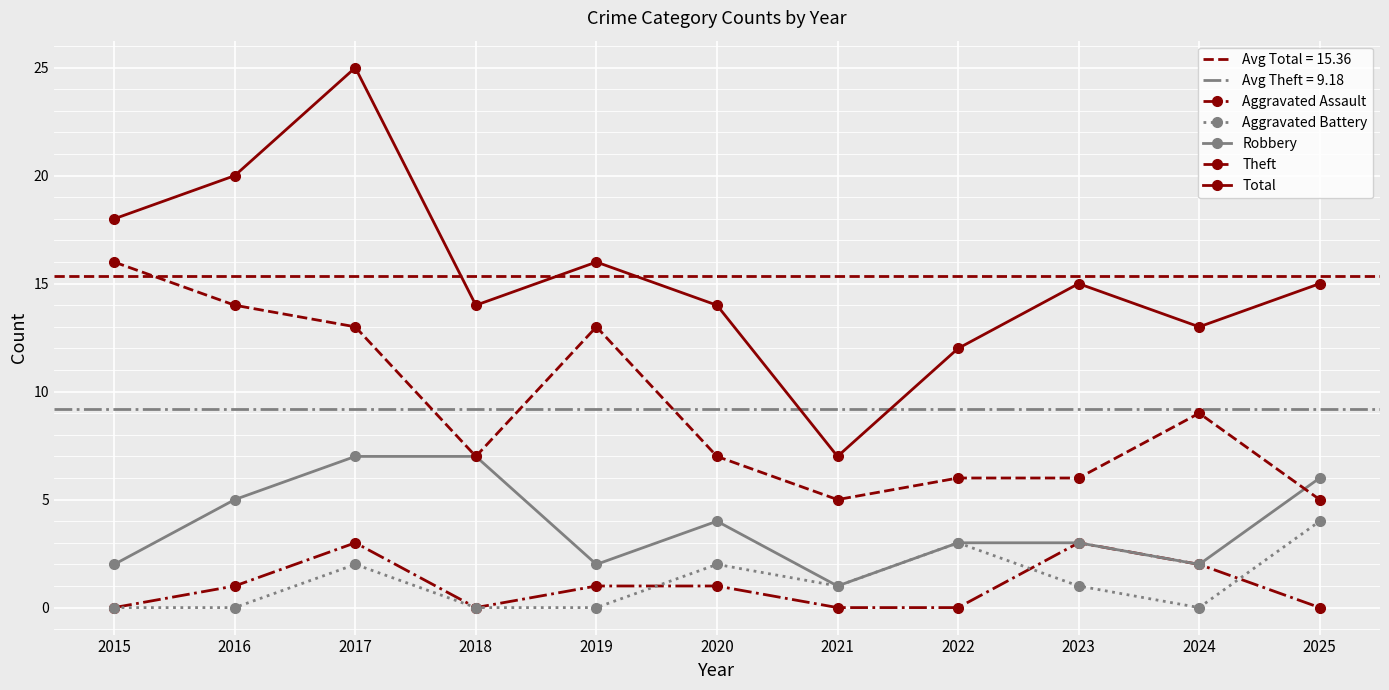

What is the average value of the Total series?

15